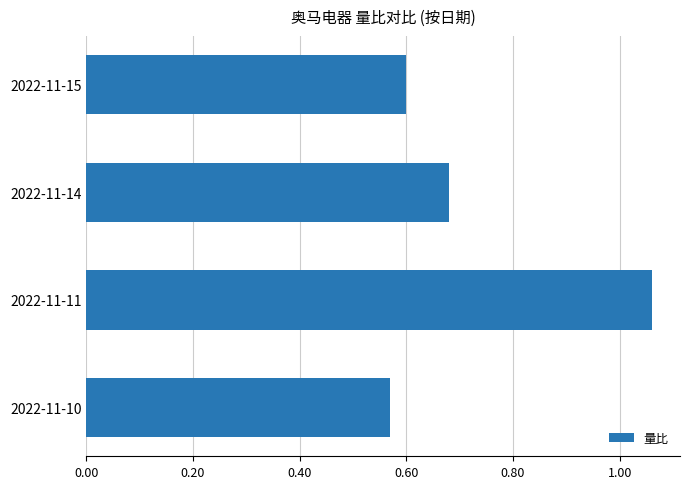

Count the values in the range 0 to 1.

3